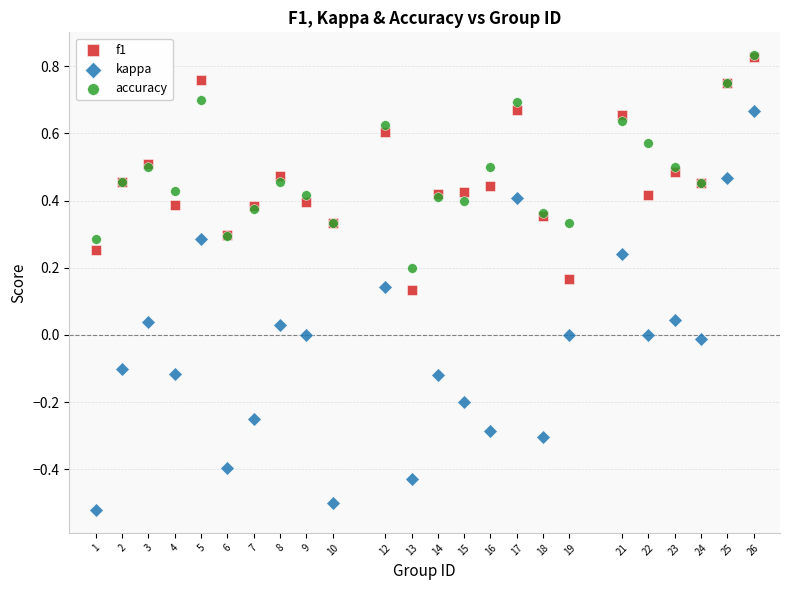

What are all the series names shown in the legend?

f1, kappa, accuracy